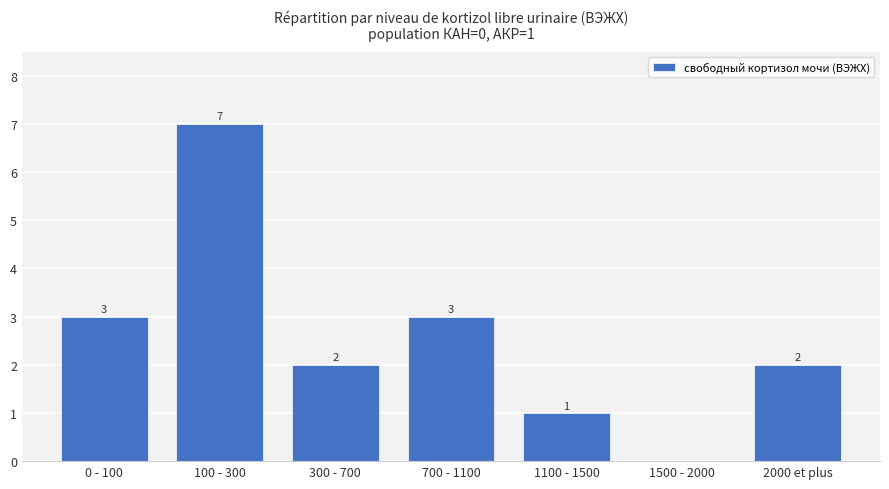

What is the ratio of the value at 0 - 100 to the value at 700 - 1100?

1.0